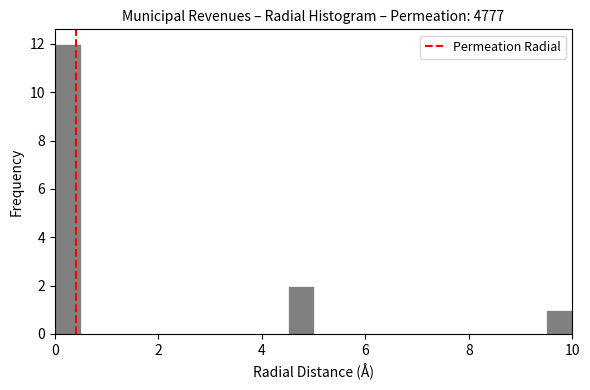

Around what value on the x-axis is the tallest bar? Give the approximate position of its centre, as read against the axis.

0.2